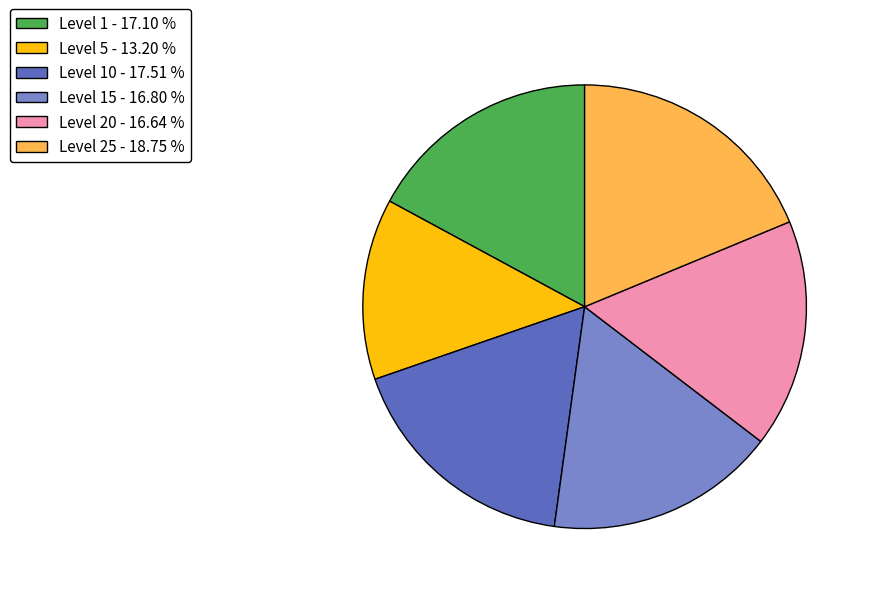

Is there a majority slice in this chart?

No